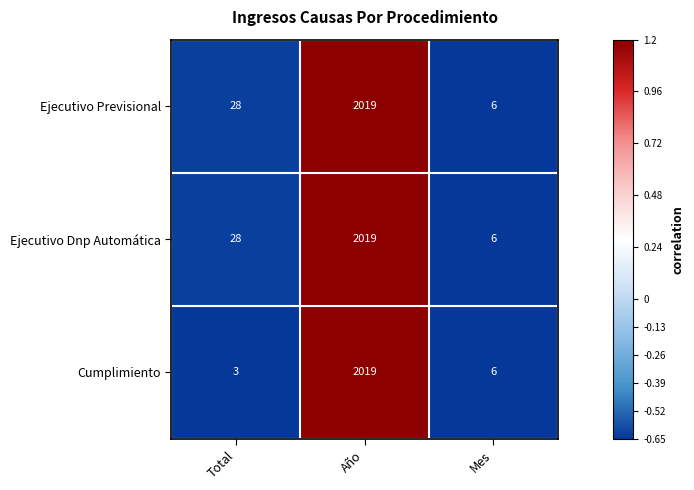

What is the minimum value shown in the chart?

3